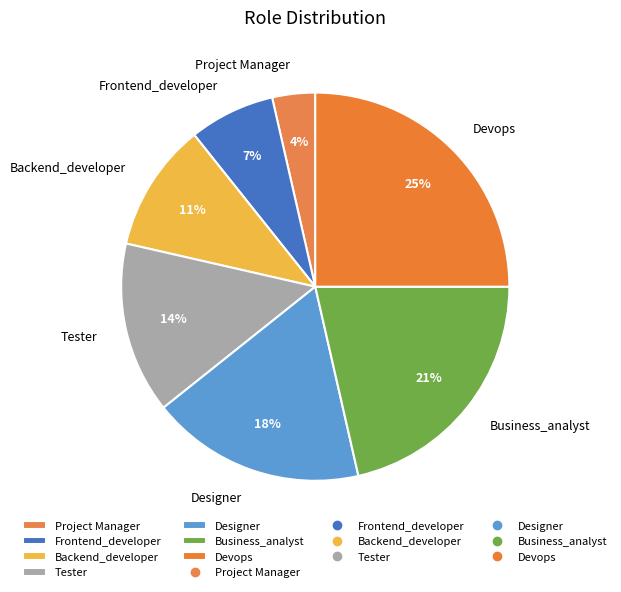

Is there a majority slice in this chart?

No